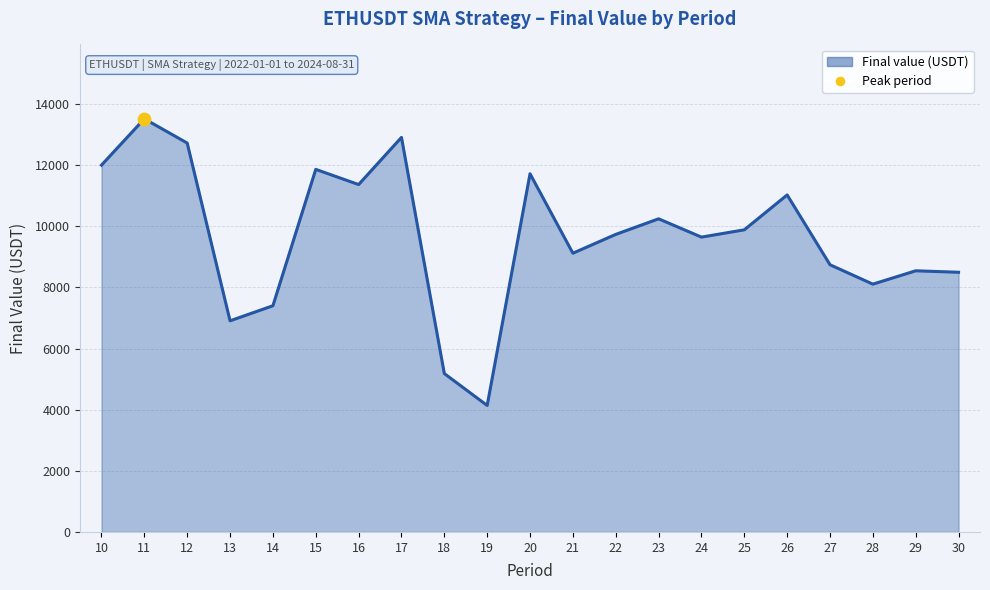

Approximately how many times larger is the value at 30 compared to 23?

0.8